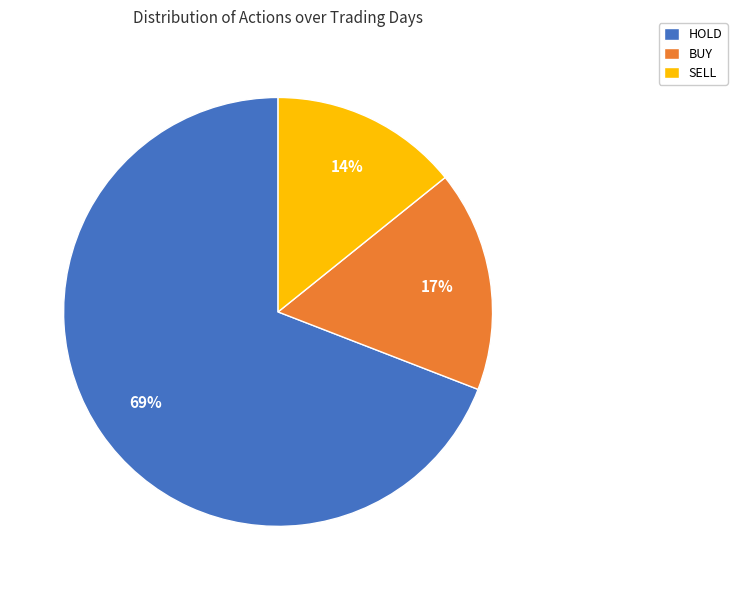

Approximately how many times larger is the value at BUY compared to SELL?

1.2